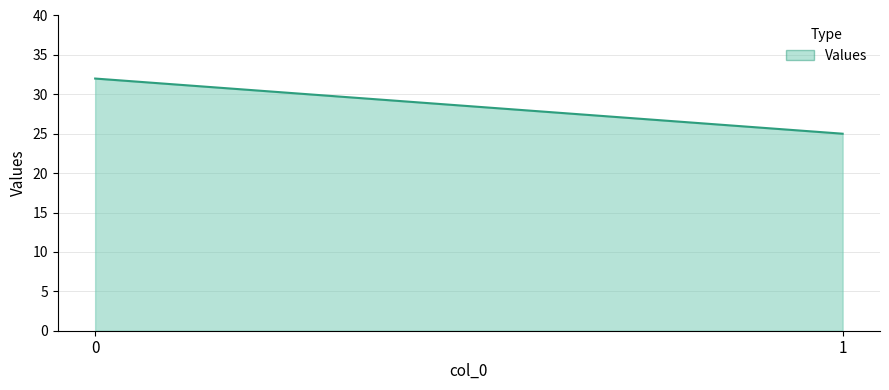

Reading left to right, extract all data points from this chart.

32	25